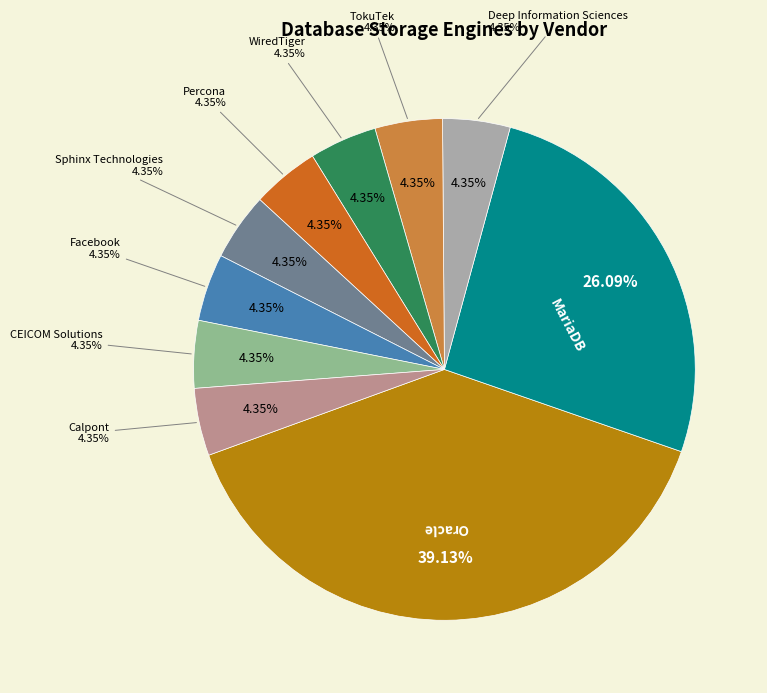

How much of the chart is everything except Percona?

95.7%